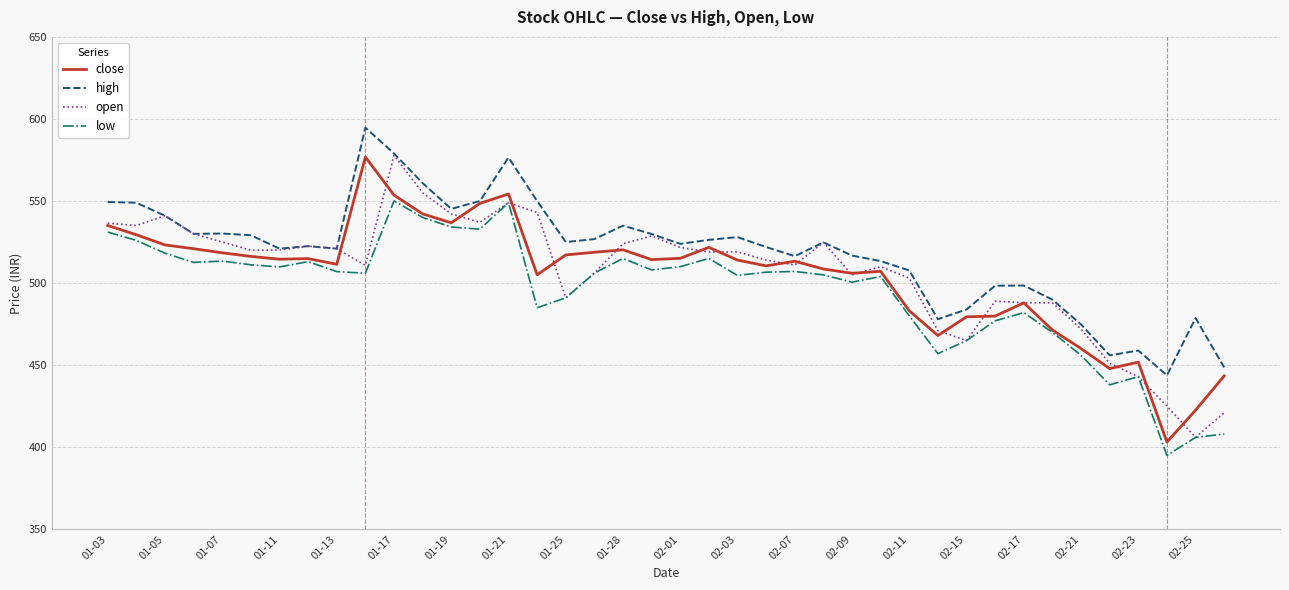

Which series has the largest range (max minus min)?

close